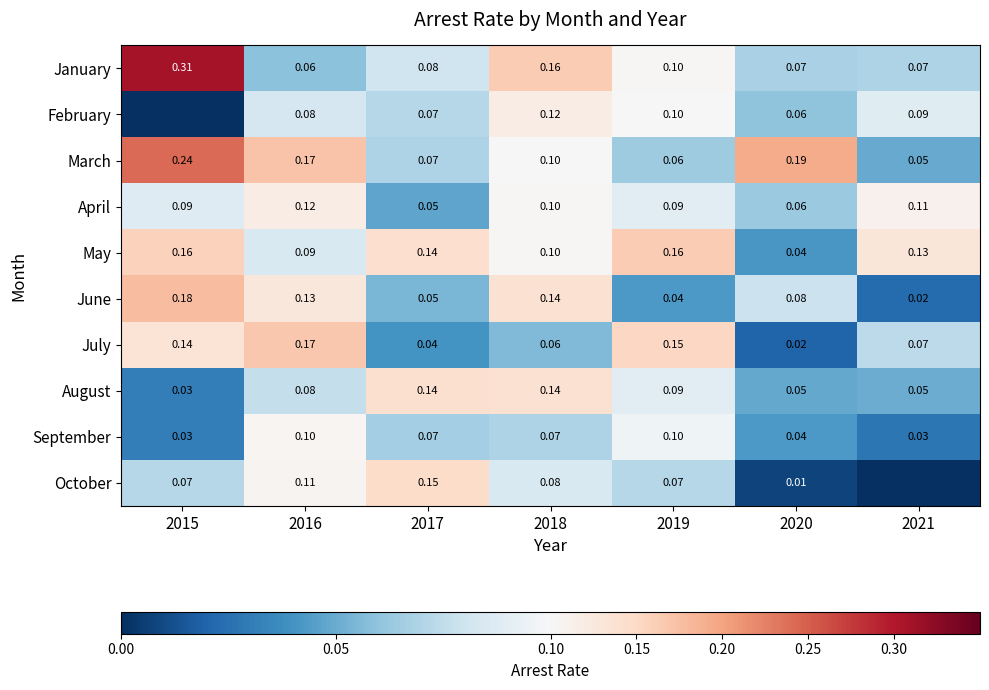

At how many categories does at least one series exceed 0?

7